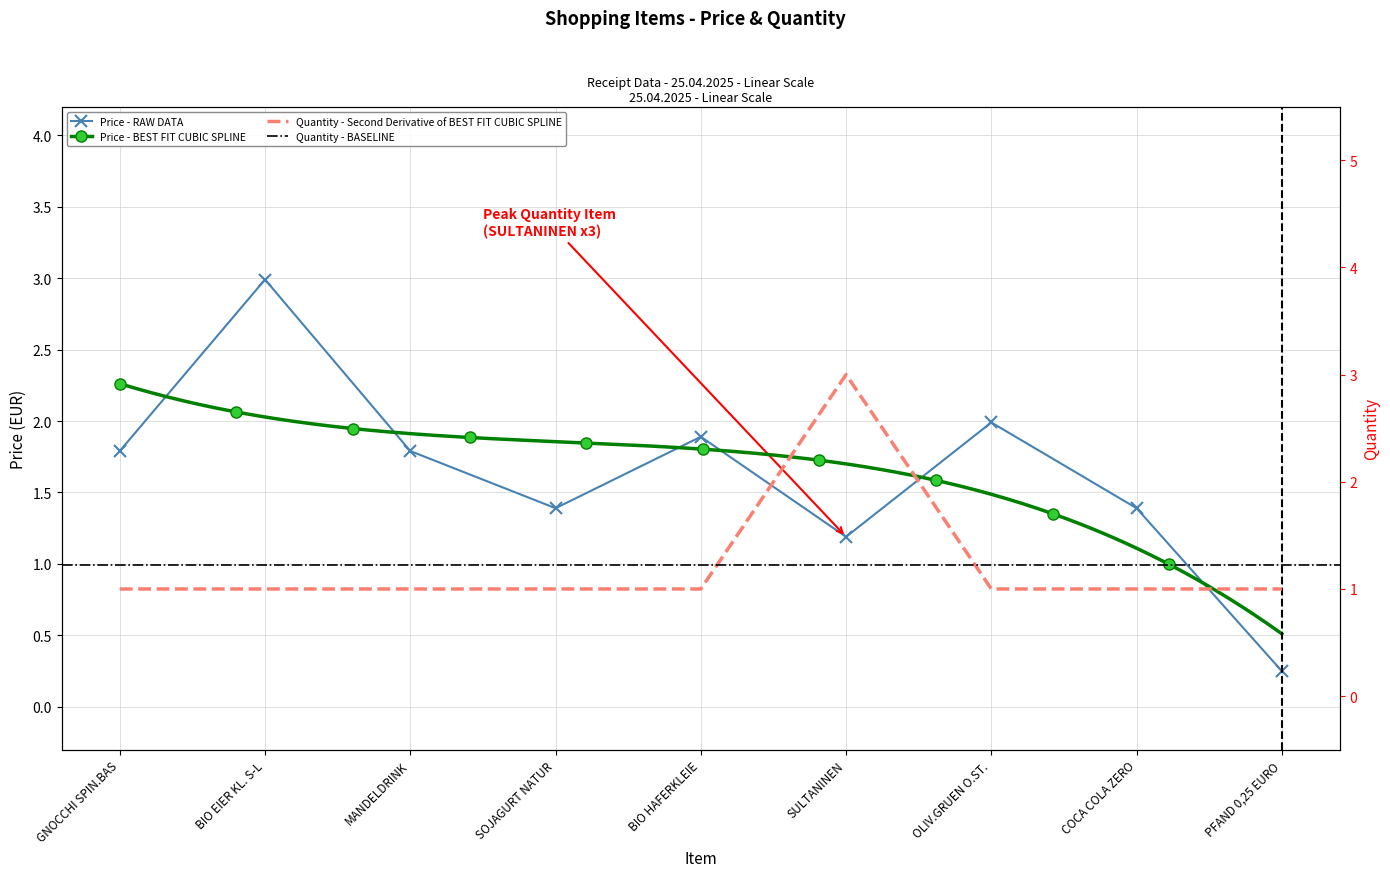

Is it true that Quantity equals 0.6 at BIO HAFERKLEIE?

False